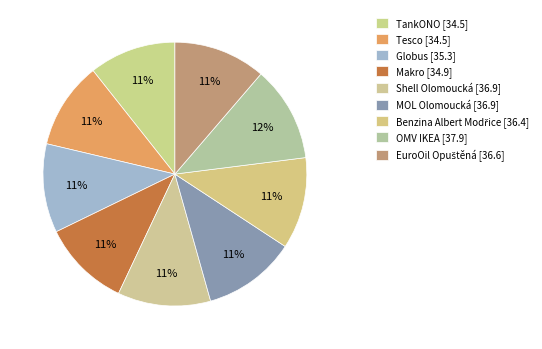

Count the number of slices in the pie.

9